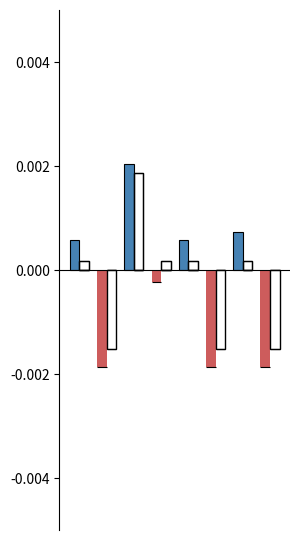

Which series has the largest range (max minus min)?

Precio promedio ponderado